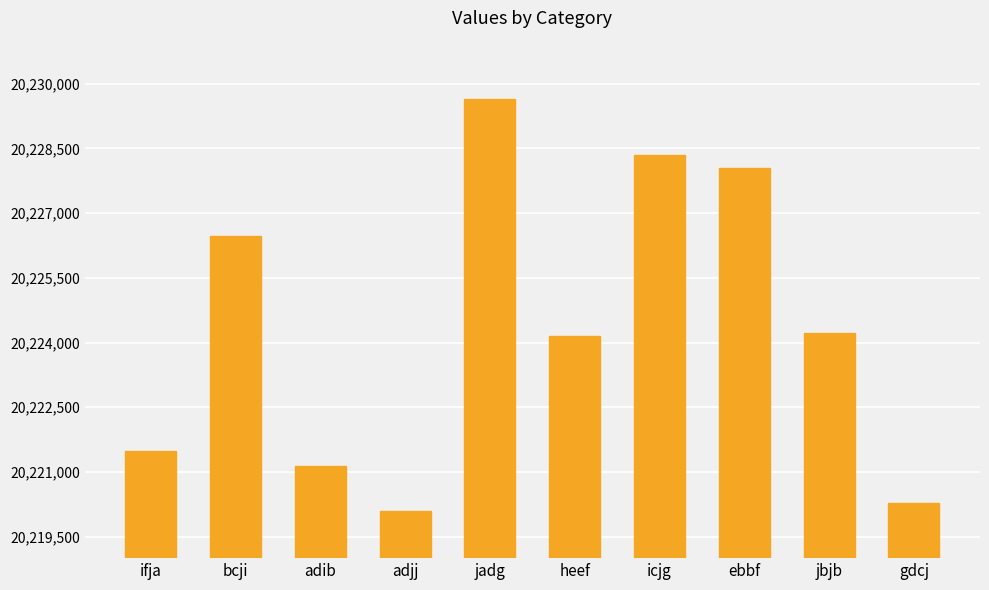

How many series are shown in this chart?

1